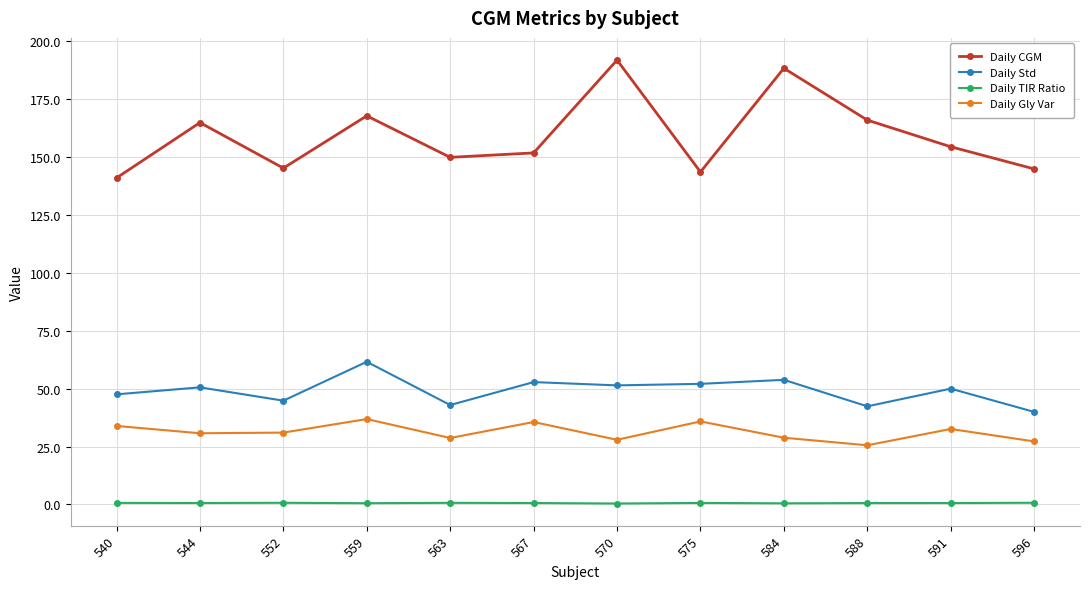

What is the value of the Daily TIR Ratio point at the 11th from the left?

0.6